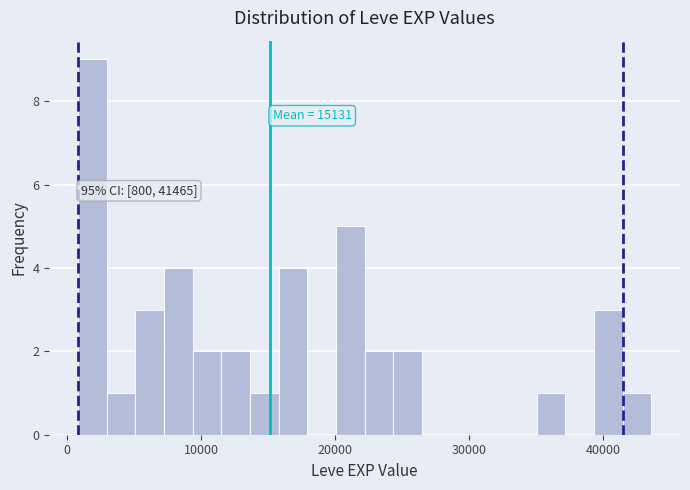

Around what value on the x-axis is the tallest bar? Give the approximate position of its centre, as read against the axis.

2000